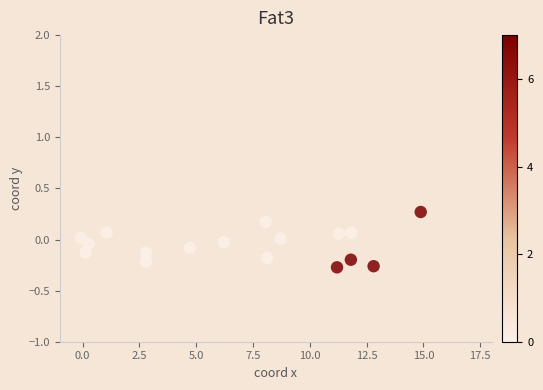

What is the range of Y values (max minus min)?

0.5